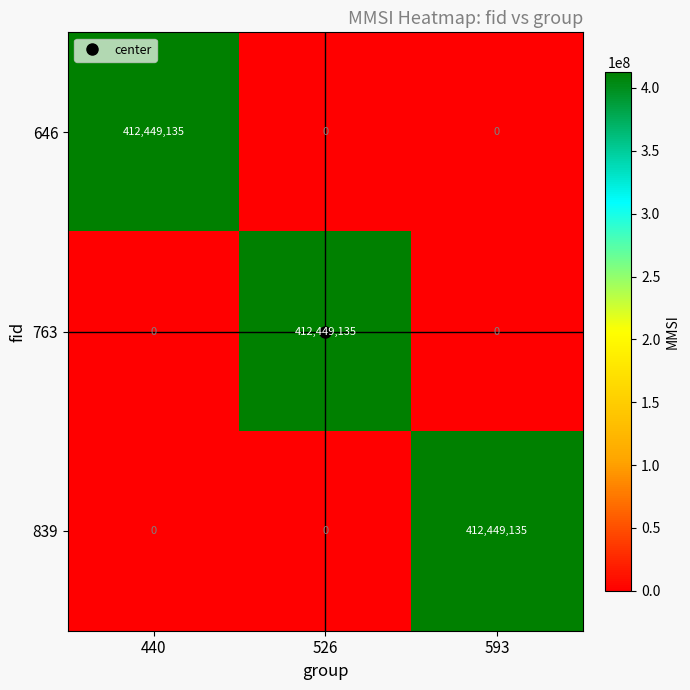

The value of 839 at 440 is 0. True or false?

True